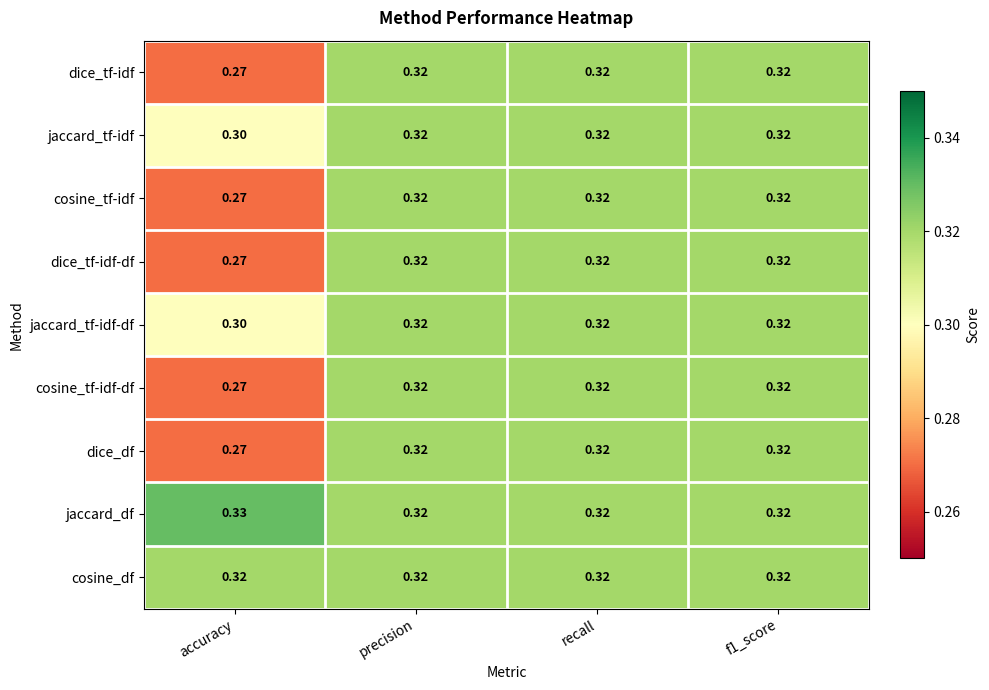

At which label is jaccard_tf-idf-df closest to 0?

accuracy